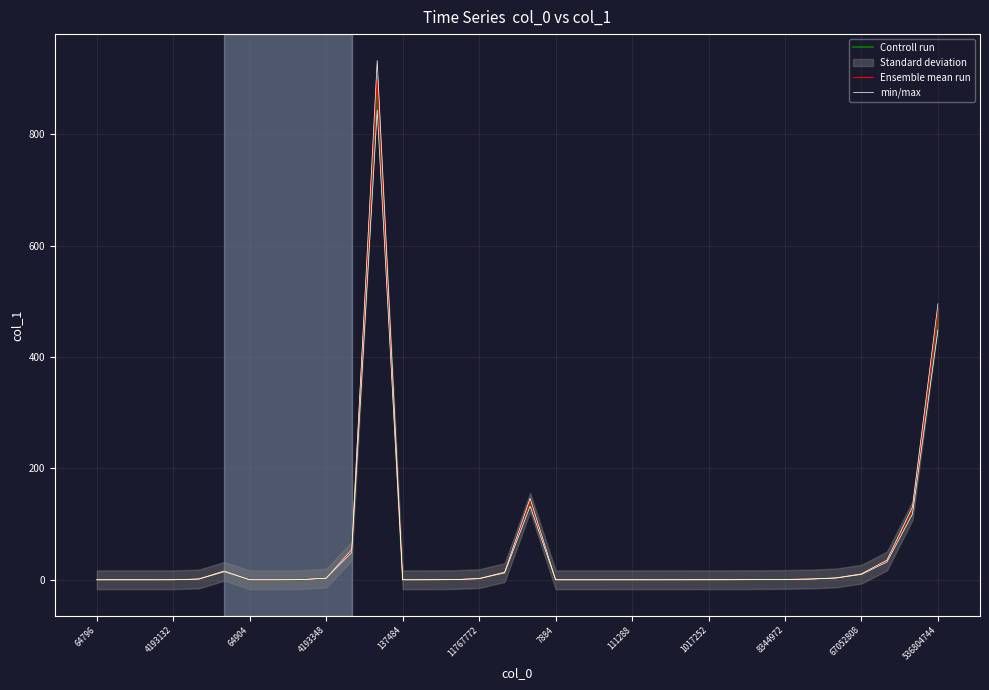

How many data points does each series have?

34